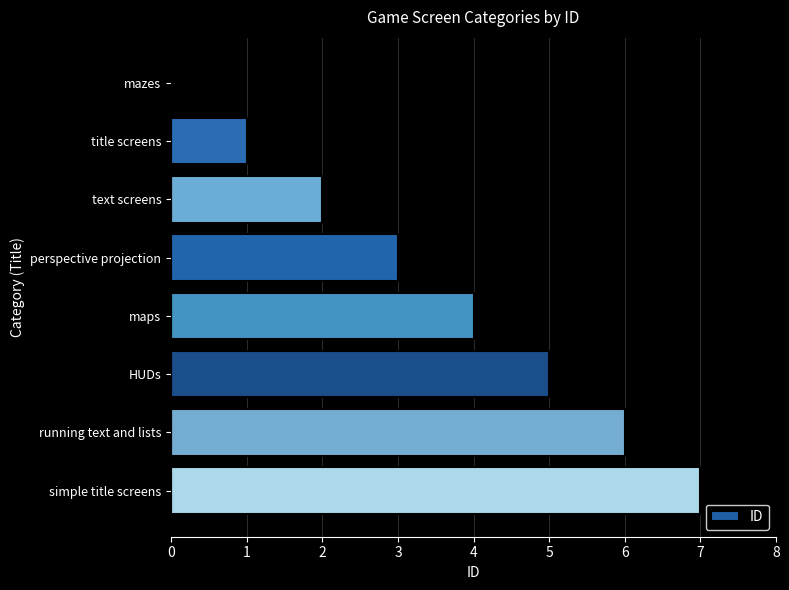

How many series are shown in this chart?

1